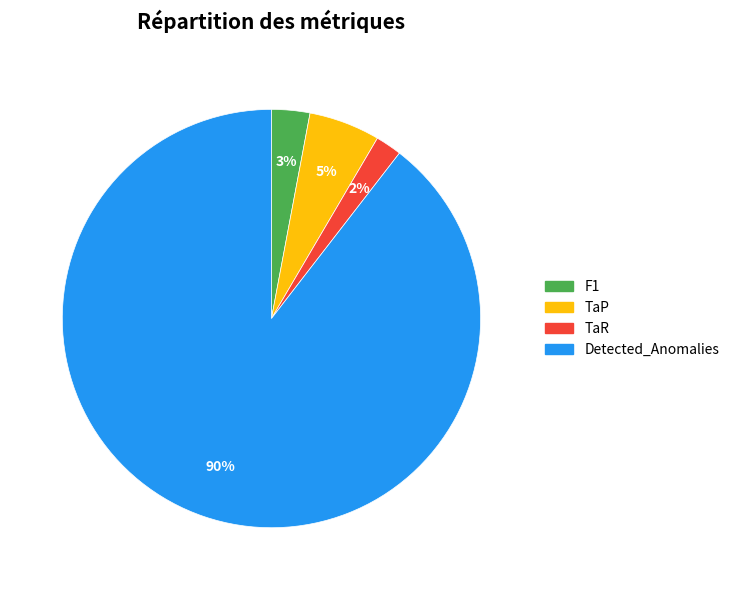

How many segments does this pie chart have?

4